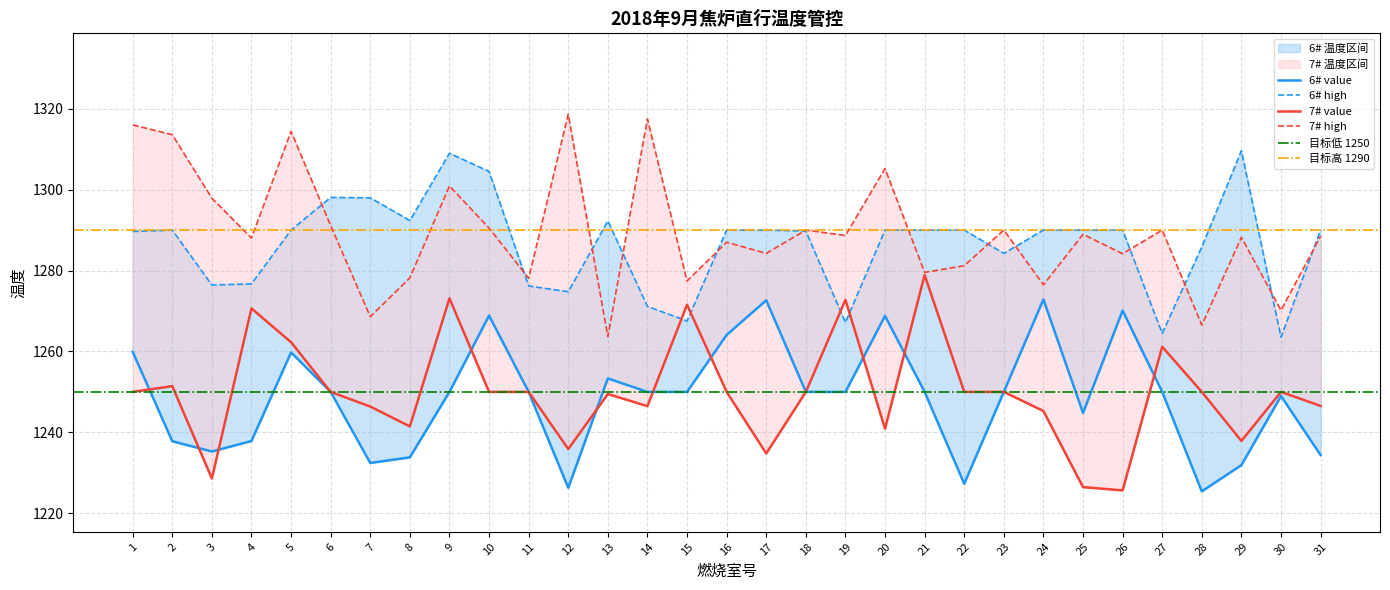

True or false: 7# value has a value of 1225.7 at 26.

True